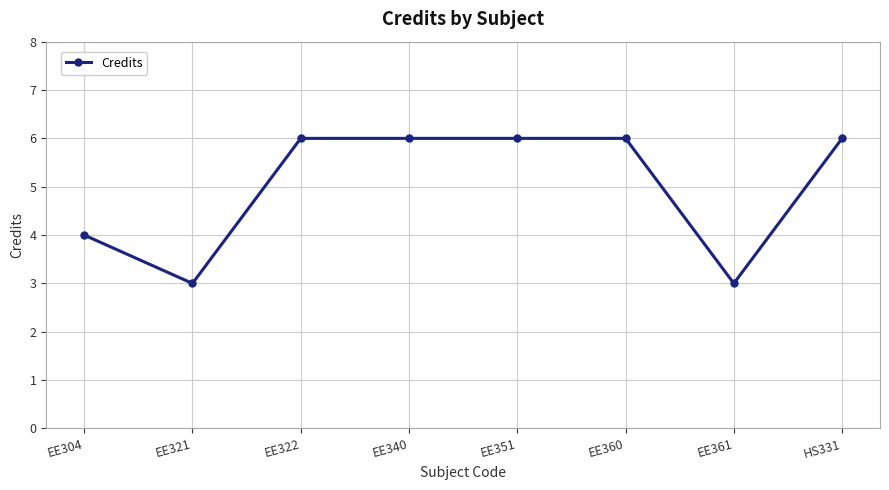

Reading left to right, transcribe all the data shown in this chart.

EE304=4	EE321=3	EE322=6	EE340=6	EE351=6	EE360=6	EE361=3	HS331=6